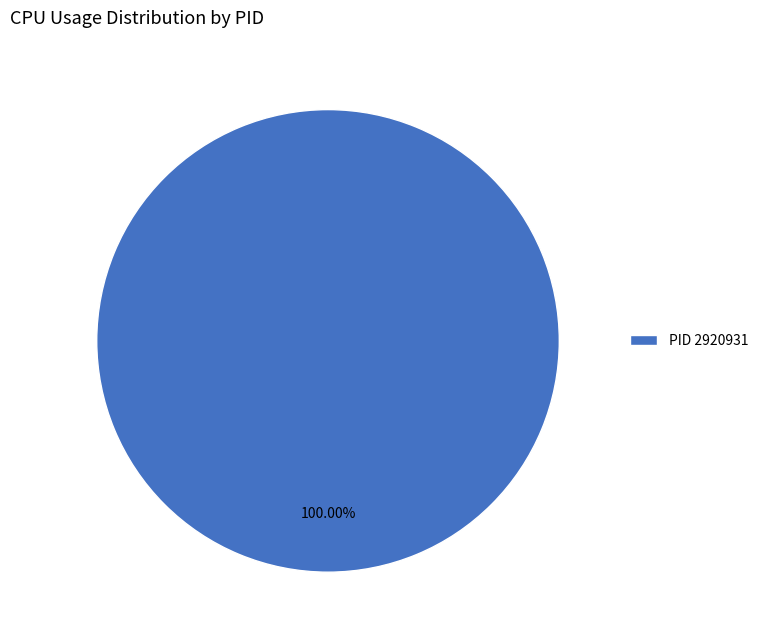

Rank the categories by value from highest to lowest.

PID 2920931